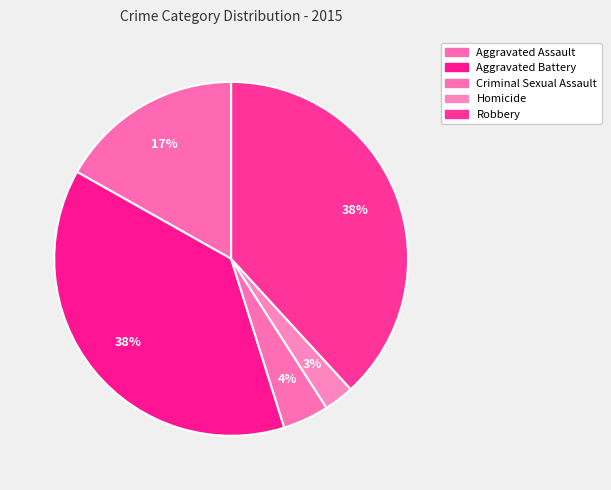

True or false: Homicide accounts for 15% of the total.

False